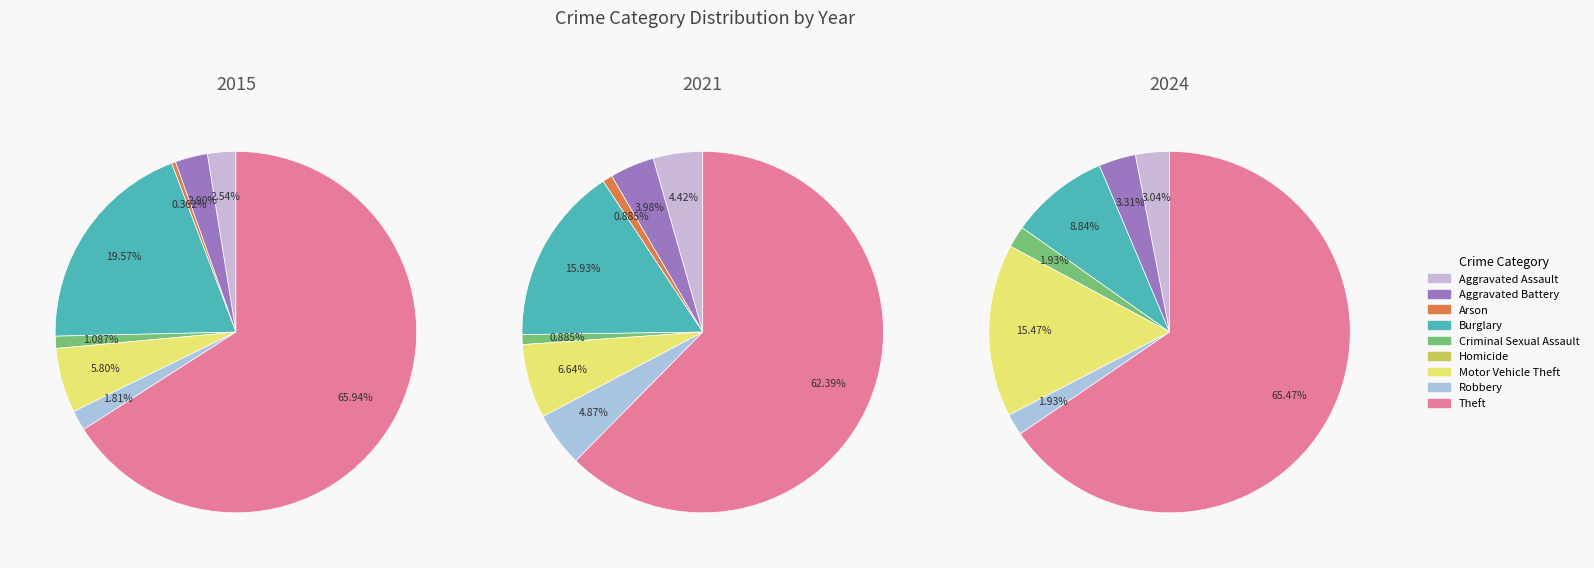

Count the number of slices in the pie.

9